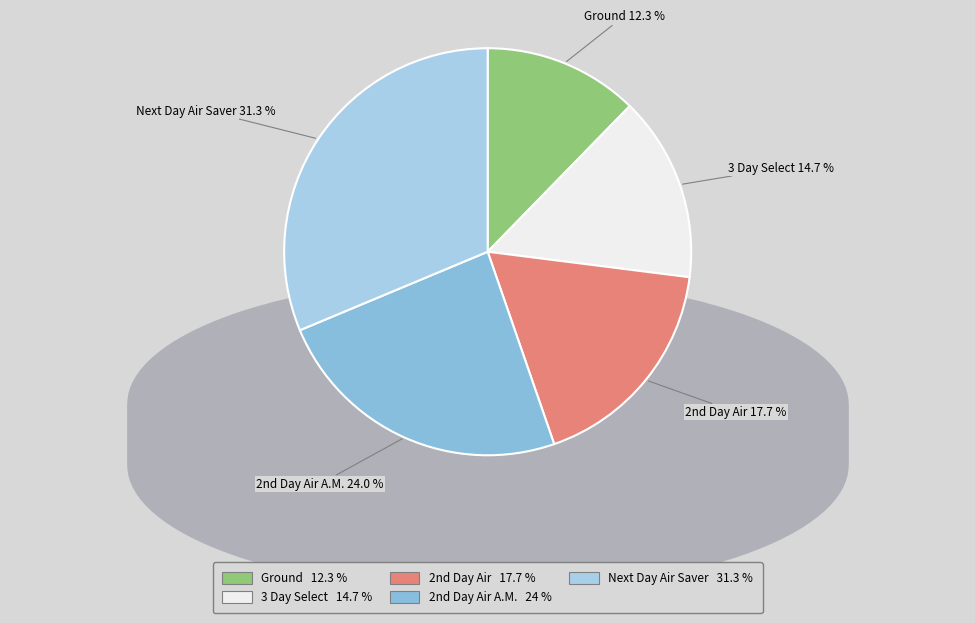

Rank the categories by value from highest to lowest.

Next Day Air Saver, 2nd Day Air A.M., 2nd Day Air, 3 Day Select, Ground